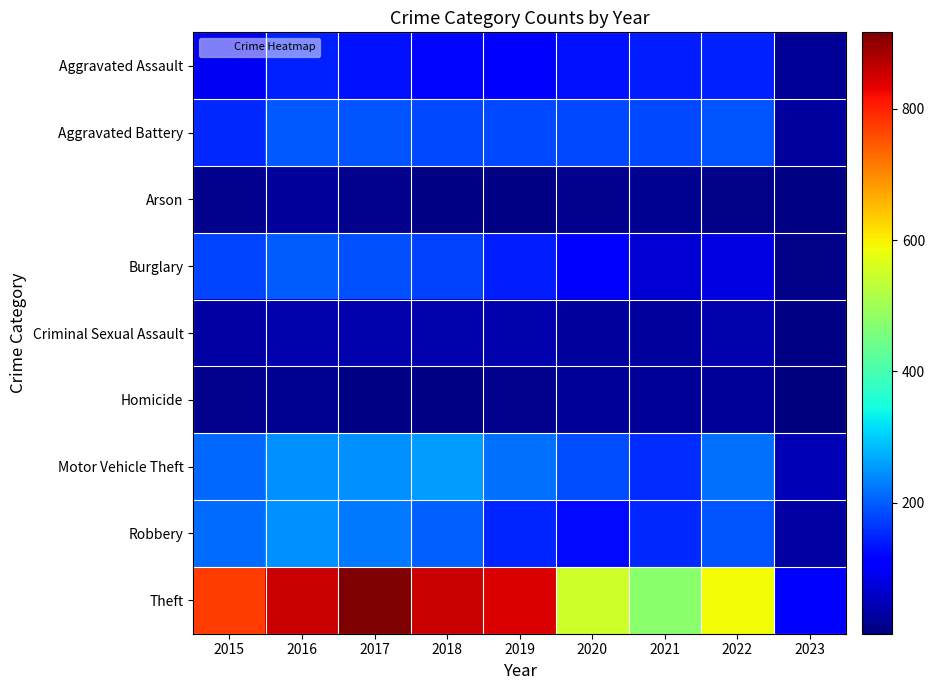

Reading left to right, what are all the values shown in this chart?

Aggravated Assault: 2015=95	2016=146	2017=131	2018=119	2019=113	2020=131	2021=142	2022=146	2023=22
Aggravated Battery: 2015=154	2016=196	2017=191	2018=183	2019=182	2020=180	2021=182	2022=193	2023=29
Arson: 2015=15	2016=25	2017=12	2018=8	2019=6	2020=12	2021=17	2022=11	2023=6
Burglary: 2015=178	2016=201	2017=189	2018=176	2019=143	2020=116	2021=71	2022=82	2023=11
Criminal Sexual Assault: 2015=31	2016=39	2017=39	2018=38	2019=37	2020=28	2021=29	2022=39	2023=5
Homicide: 2015=13	2016=18	2017=8	2018=8	2019=14	2020=22	2021=20	2022=20	2023=1
Motor Vehicle Theft: 2015=211	2016=245	2017=247	2018=256	2019=216	2020=184	2021=156	2022=219	2023=45
Robbery: 2015=212	2016=247	2017=224	2018=204	2019=150	2020=124	2021=153	2022=194	2023=32
Theft: 2015=774	2016=858	2017=916	2018=856	2019=841	2020=551	2021=474	2022=590	2023=118